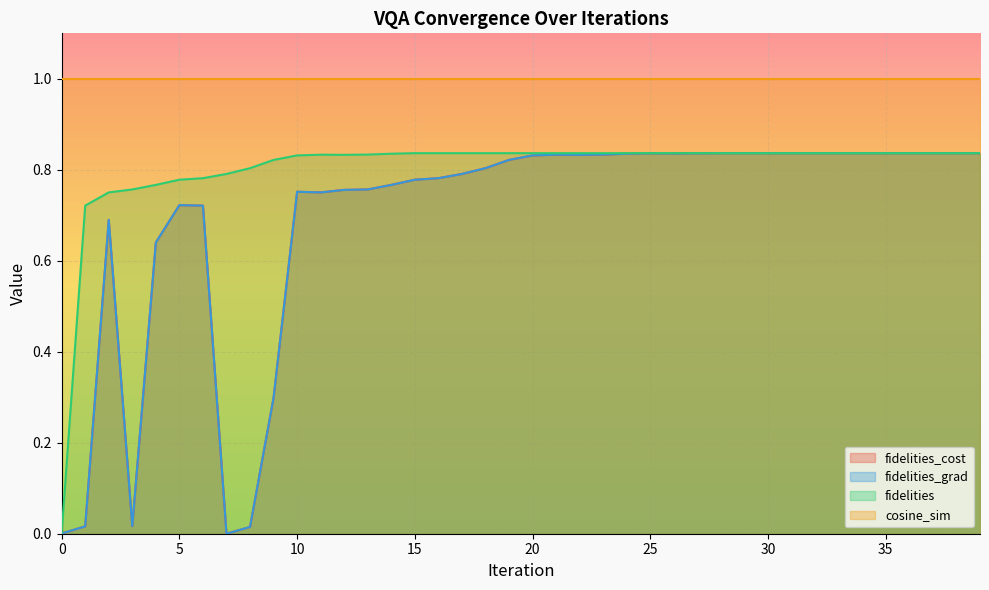

In fidelities_cost, how many points are lower than both neighbors (excluding endpoints)?

6